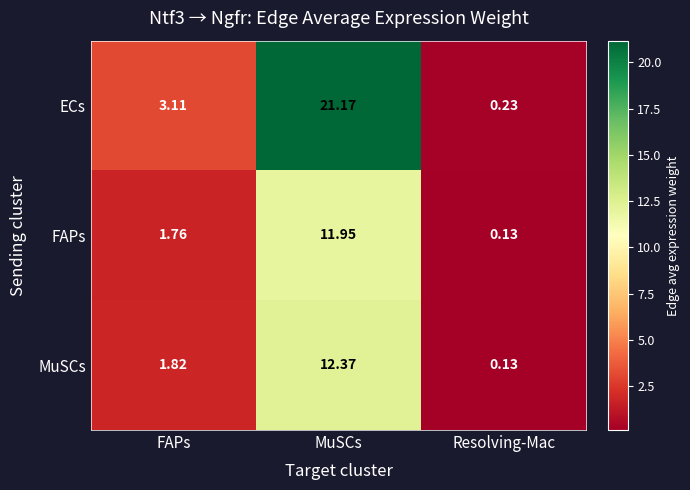

At which category is the sum across all series the highest?

MuSCs